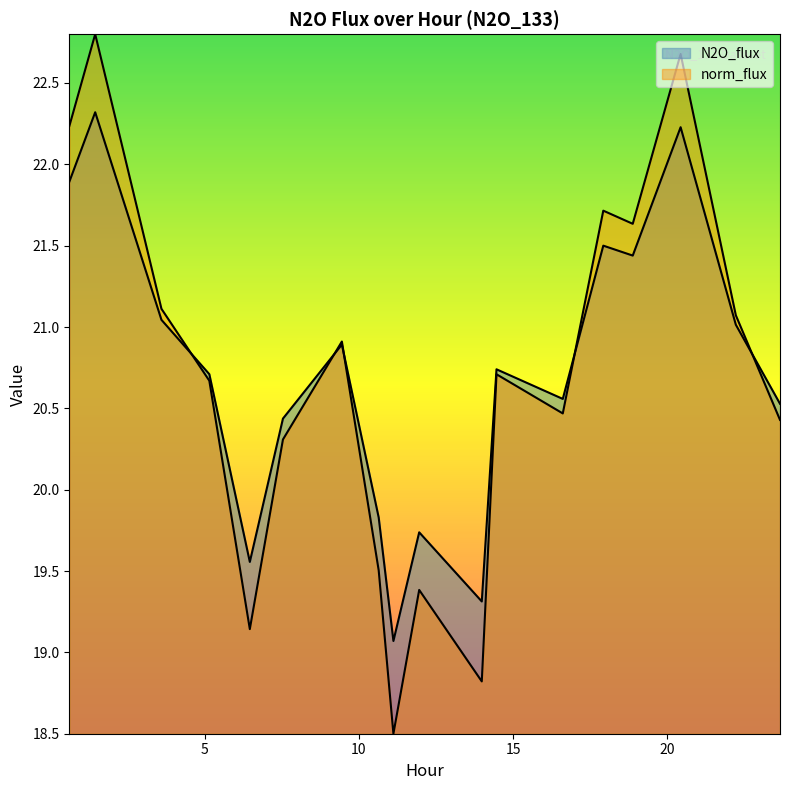

Between 7.537 and 18.877, which series saw the biggest shift?

norm_flux